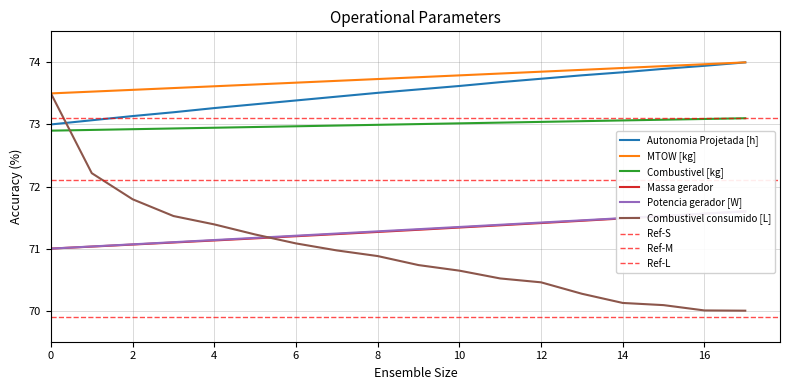

Reading left to right, list all the values displayed in this chart.

Autonomia Projetada [h]: 0=73.0	1=73.1	2=73.1	3=73.2	4=73.3	5=73.3	6=73.4	7=73.4	8=73.5	9=73.6	10=73.6	11=73.7	12=73.7	13=73.8	14=73.8	15=73.9	16=73.9	17=74.0
MTOW [kg]: 0=73.5	1=73.5	2=73.6	3=73.6	4=73.6	5=73.6	6=73.7	7=73.7	8=73.7	9=73.8	10=73.8	11=73.8	12=73.8	13=73.9	14=73.9	15=73.9	16=74.0	17=74.0
Combustivel [kg]: 0=72.9	1=72.9	2=72.9	3=72.9	4=72.9	5=73.0	6=73.0	7=73.0	8=73.0	9=73.0	10=73.0	11=73.0	12=73.0	13=73.1	14=73.1	15=73.1	16=73.1	17=73.1
Massa gerador: 0=71.0	1=71.0	2=71.1	3=71.1	4=71.1	5=71.2	6=71.2	7=71.2	8=71.3	9=71.3	10=71.3	11=71.4	12=71.4	13=71.4	14=71.5	15=71.5	16=71.6	17=71.6
Potencia gerador [W]: 0=71.0	1=71.0	2=71.1	3=71.1	4=71.1	5=71.2	6=71.2	7=71.2	8=71.3	9=71.3	10=71.3	11=71.4	12=71.4	13=71.5	14=71.5	15=71.5	16=71.6	17=71.6
Combustivel consumido [L]: 0=73.5	1=72.2	2=71.8	3=71.5	4=71.4	5=71.2	6=71.1	7=71.0	8=70.9	9=70.7	10=70.6	11=70.5	12=70.5	13=70.3	14=70.1	15=70.1	16=70.0	17=70.0